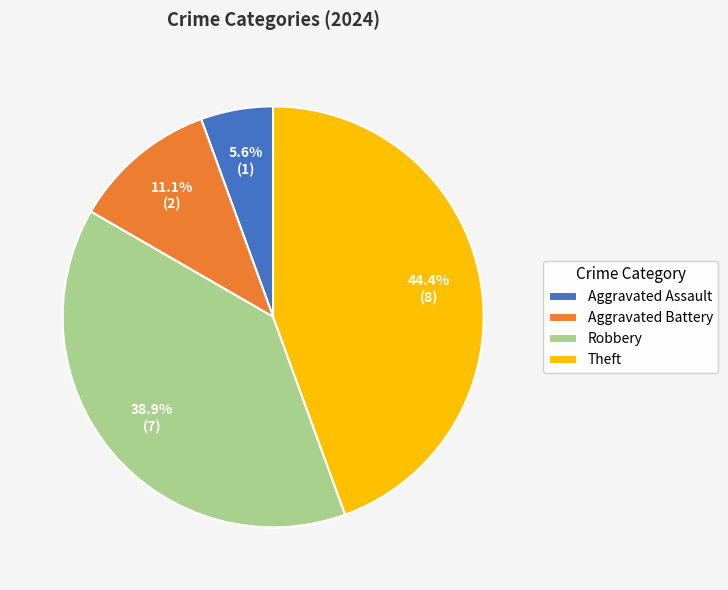

Count the number of slices in the pie.

4